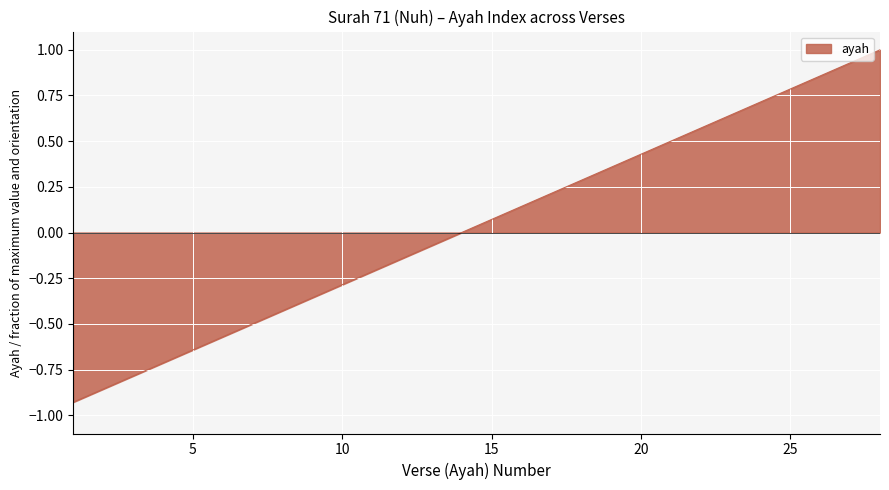

What is the difference between the maximum and minimum values?

1.9